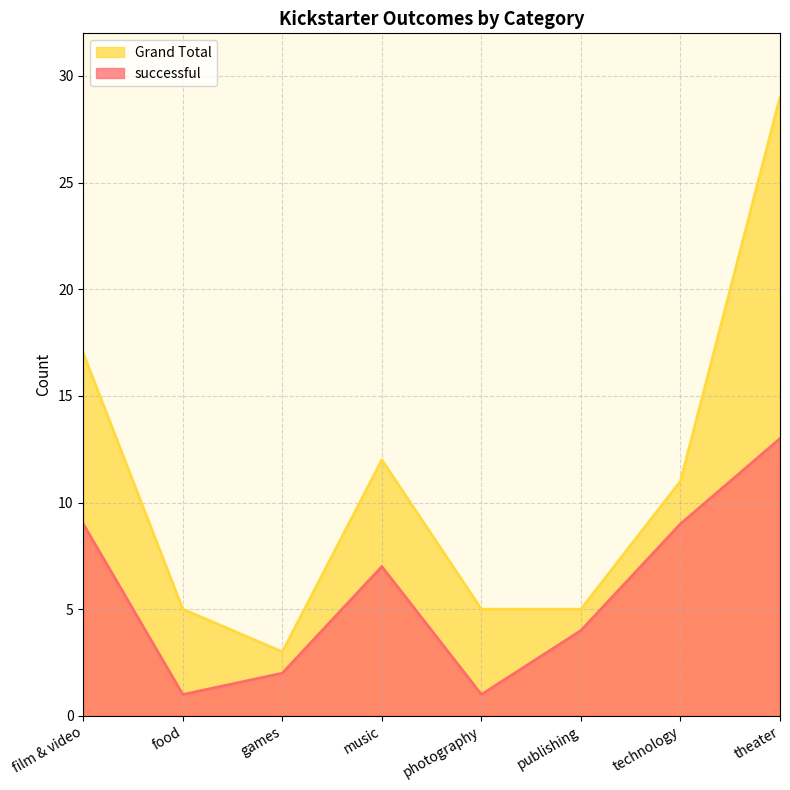

Rank the series by their maximum value, from lowest to highest.

successful, Grand Total